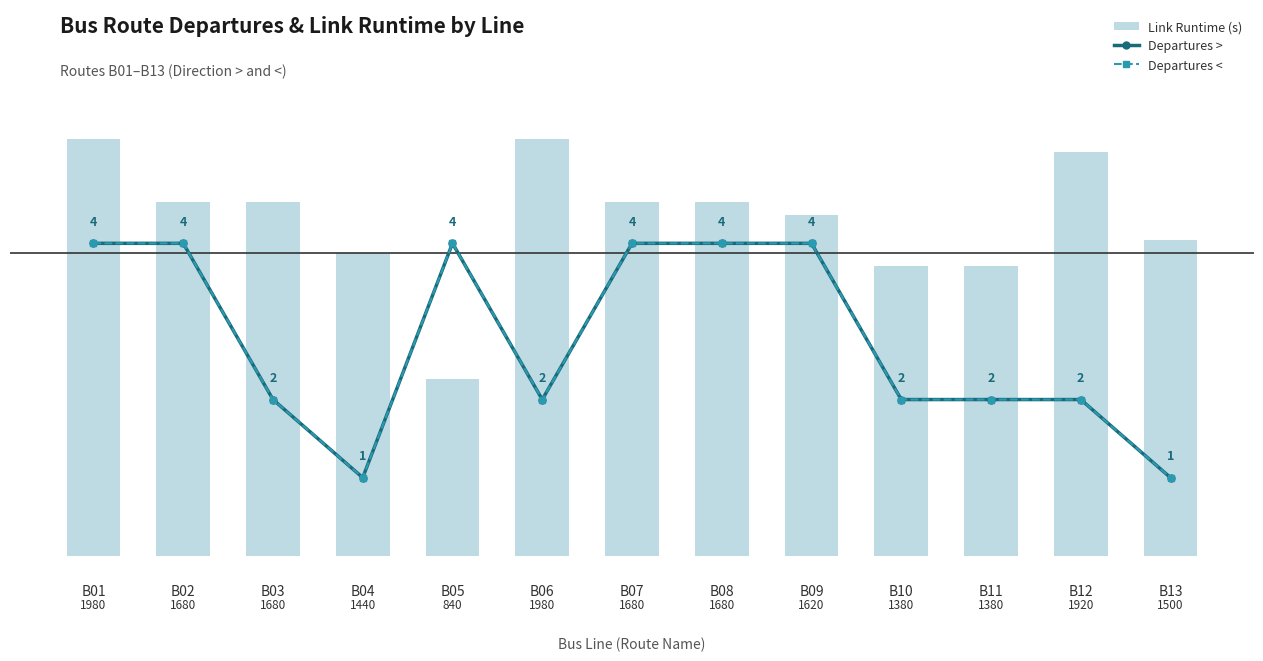

Reading left to right, list all the values displayed in this chart.

Link Runtime >: 1980	1680	1680	1440	840	1980	1680	1680	1620	1380	1380	1920	1500
Departures >: 4	4	2	1	4	2	4	4	4	2	2	2	1
Departures <: 4	4	2	1	4	2	4	4	4	2	2	2	1